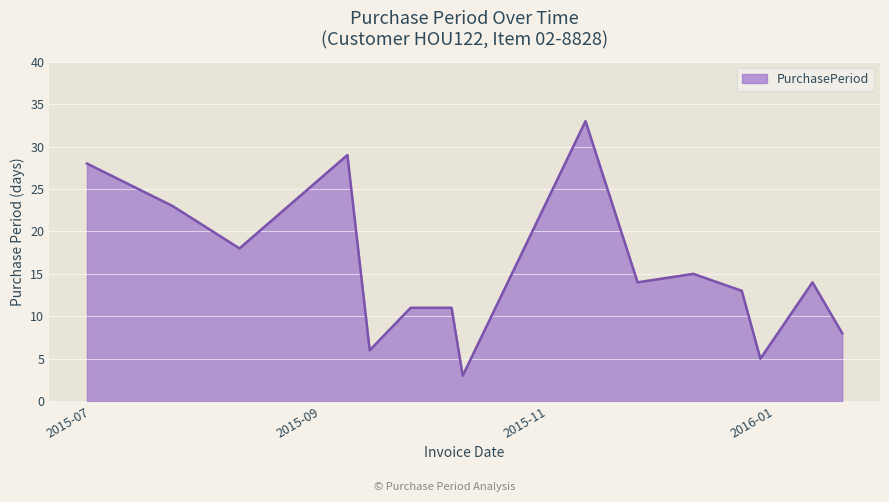

What is the maximum value shown in the chart?

33